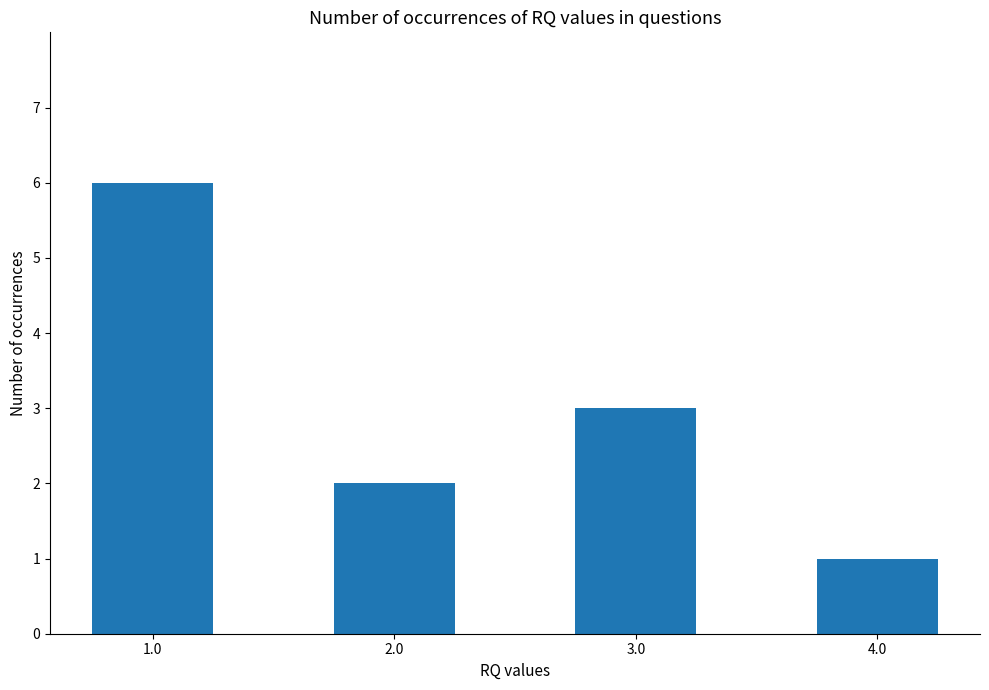

Rank the categories by value from lowest to highest.

4.0, 2.0, 3.0, 1.0